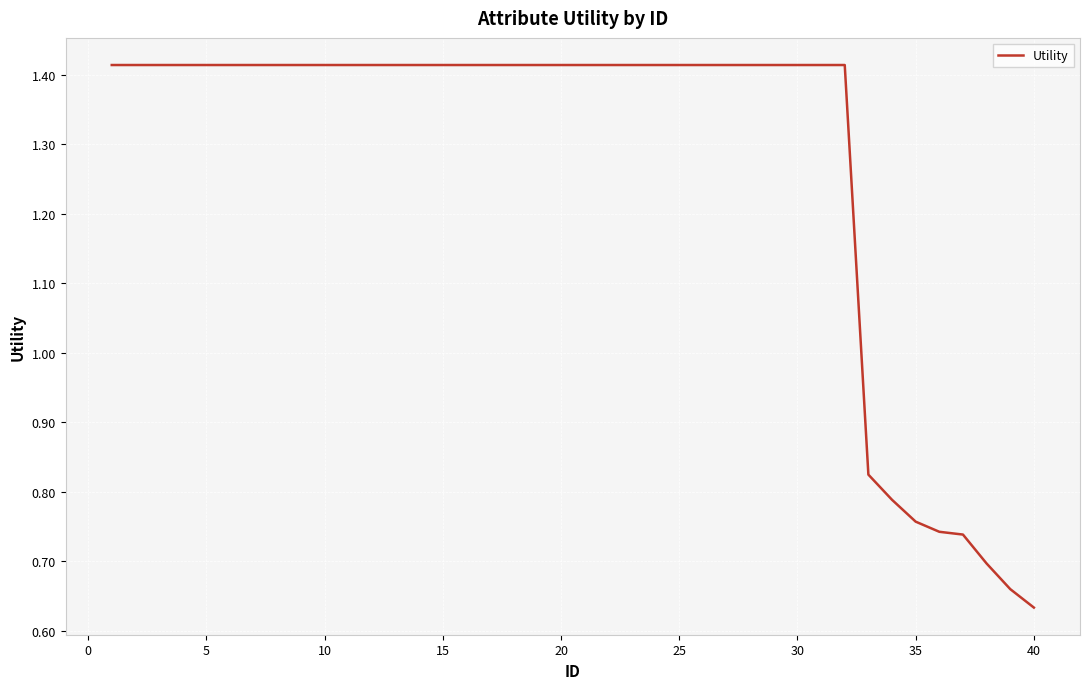

How many lines are shown in the chart?

1